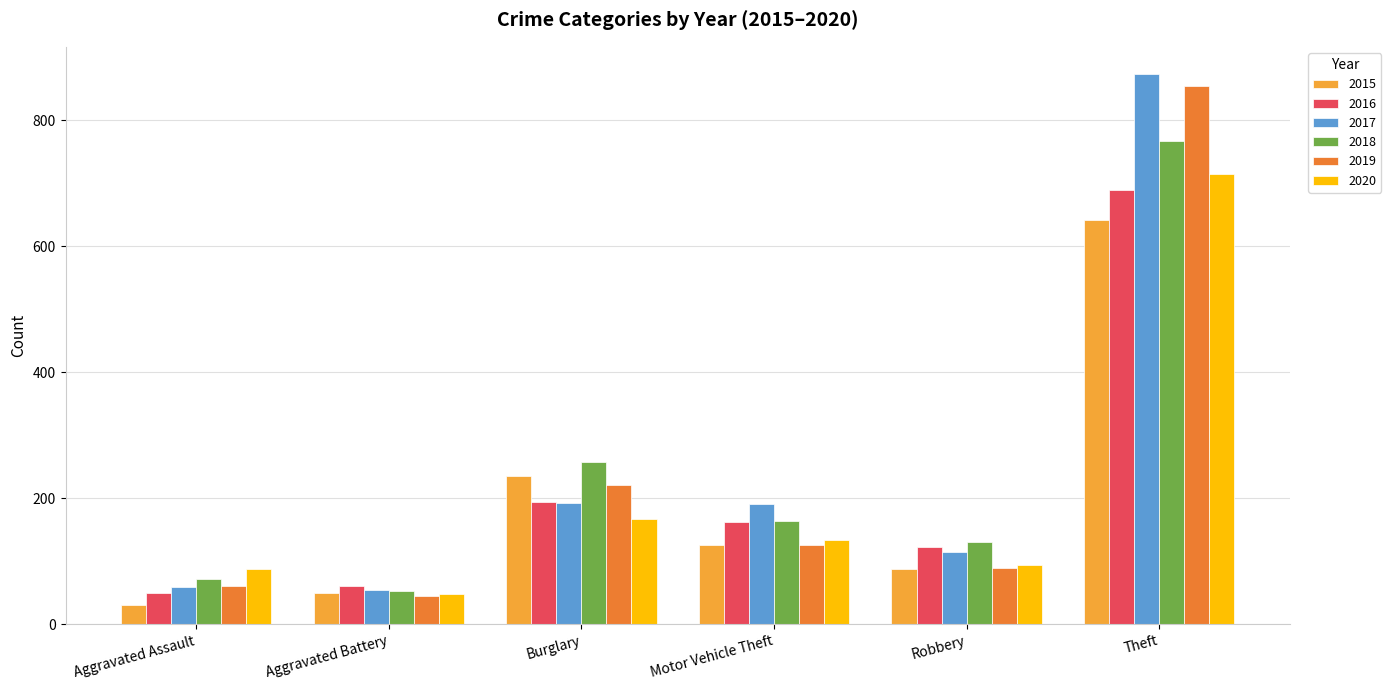

Which label corresponds to the largest value in the chart?

Theft